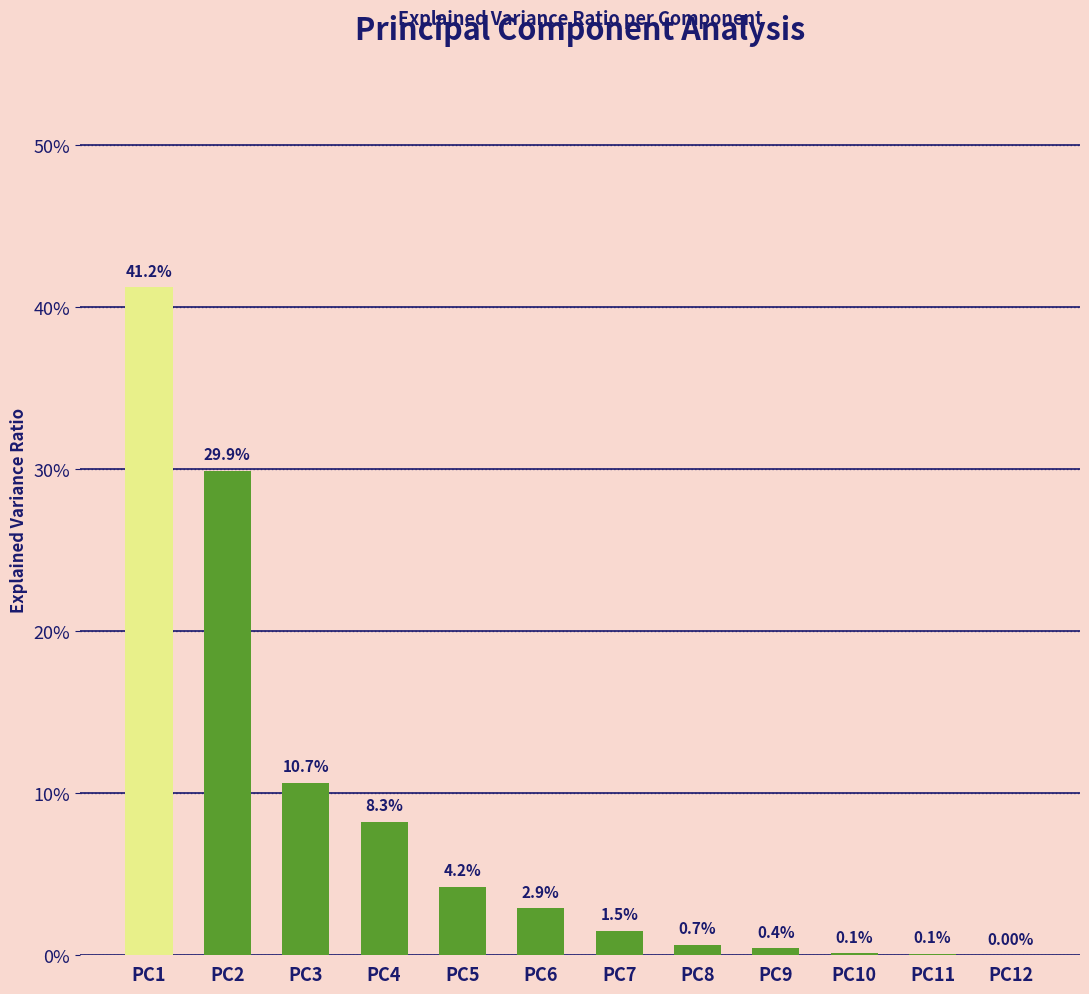

Are the bars grouped side by side (vs. stacked)?

No